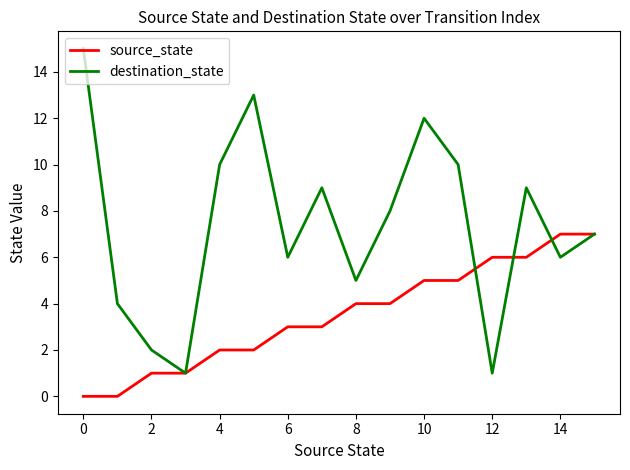

Which series has the largest range (max minus min)?

destination_state